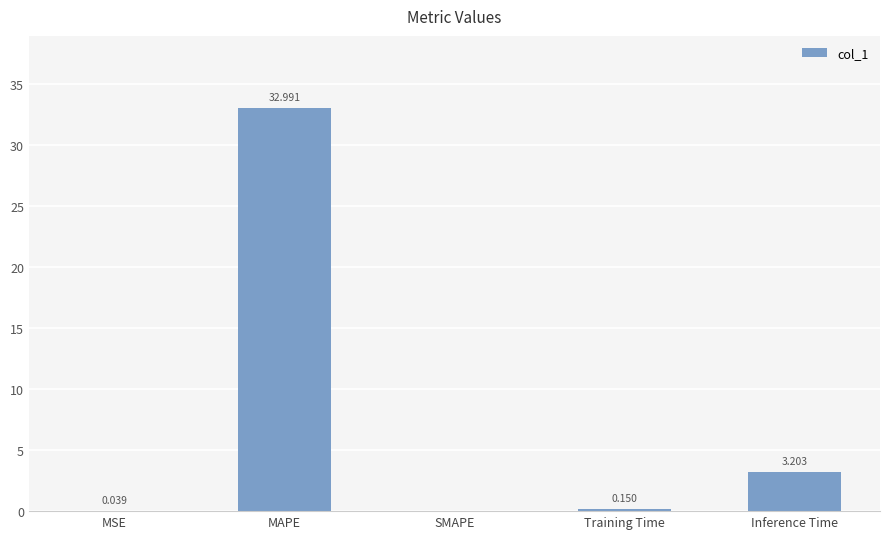

Where is the data nearest to the value 16?

Inference Time